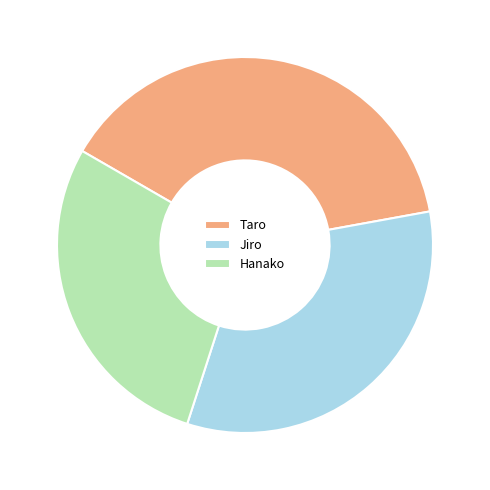

Between Hanako and Jiro, which is larger?

Jiro